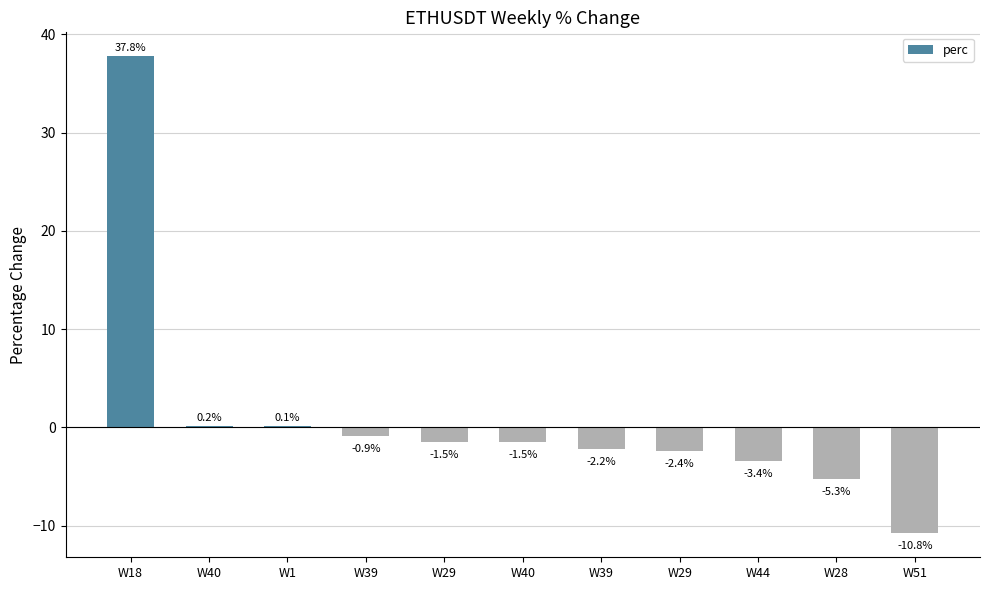

How many distinct data groups are displayed?

1